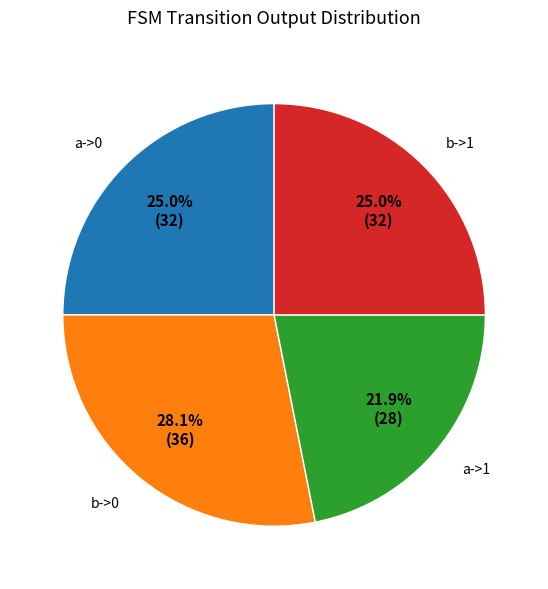

Is there any slice that represents more than half of the pie?

No